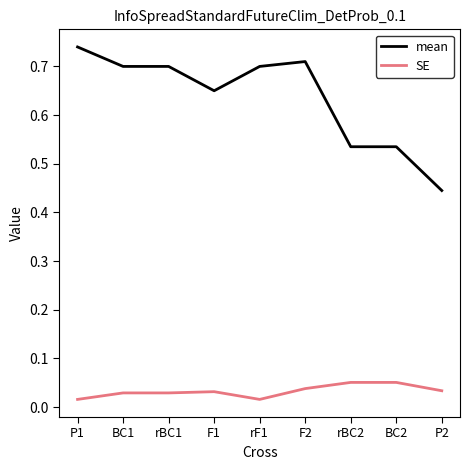

Which label corresponds to the largest value in the chart?

P1